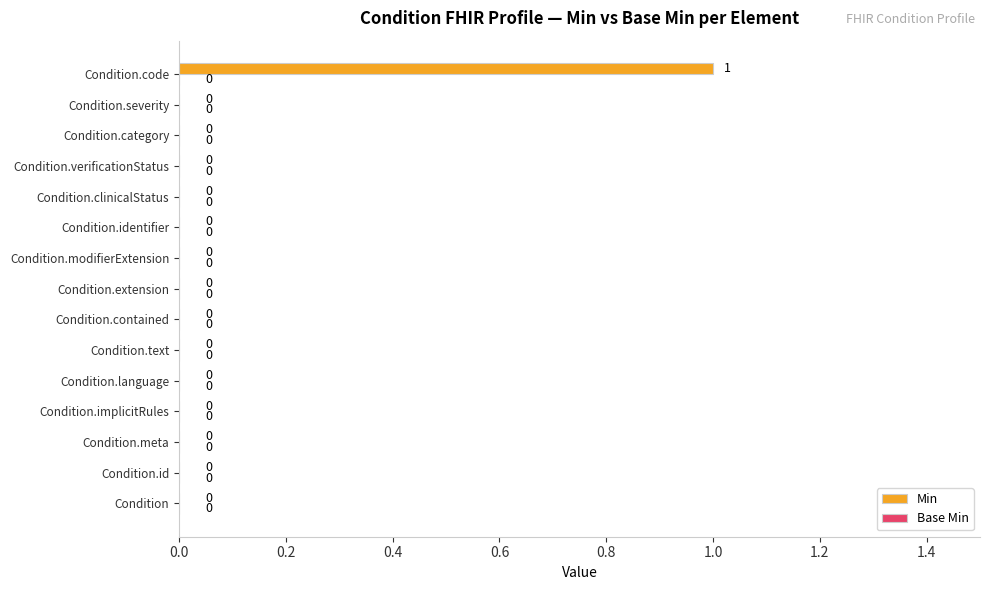

At which category does the chart reach its peak across all series?

Condition.code